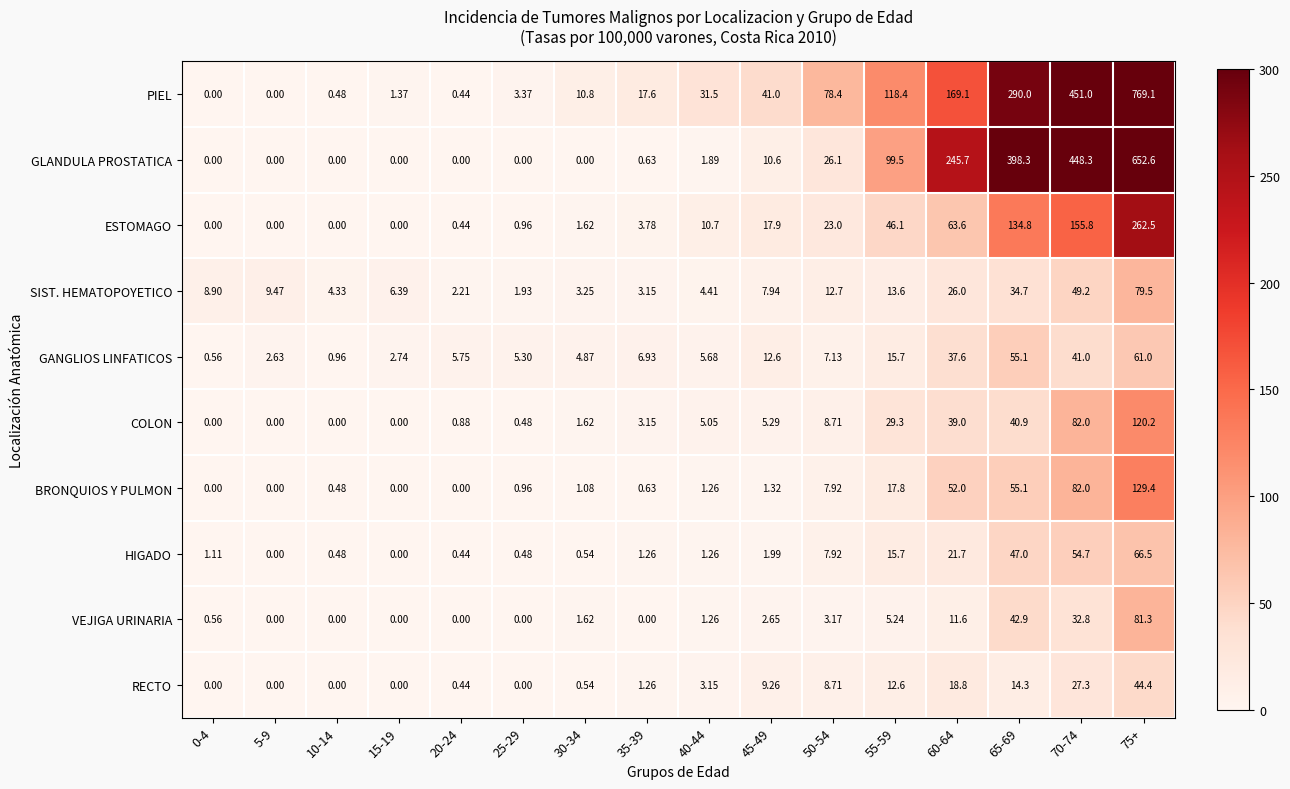

Rank the series by their maximum value, from lowest to highest.

RECTO, GANGLIOS LINFATICOS, HIGADO, SIST. HEMATOPOYETICO, VEJIGA URINARIA, COLON, BRONQUIOS Y PULMON, ESTOMAGO, GLANDULA PROSTATICA, PIEL